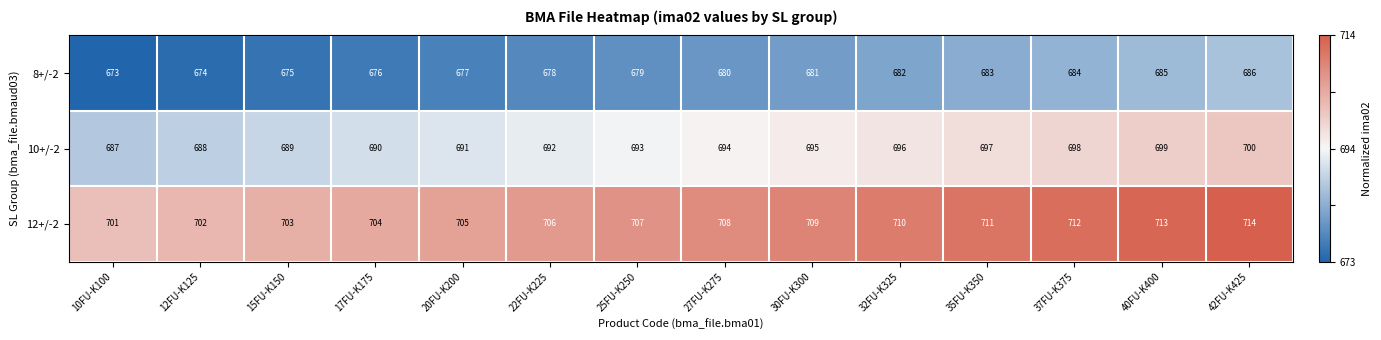

Is the value of 8+/-2 at 15FU-K150 greater than the value of 12+/-2 at 12FU-K125?

No